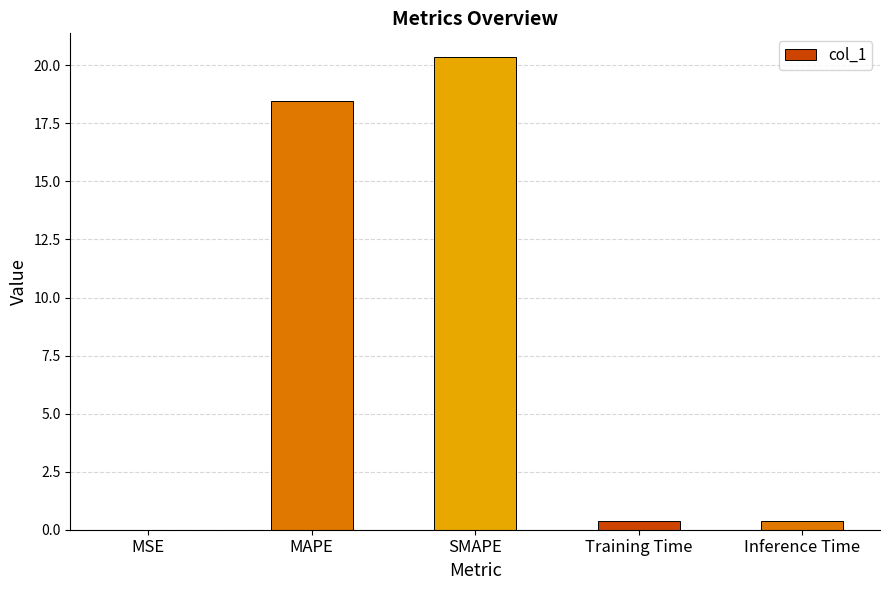

The chart shows a value of 18.5 at MAPE. True or false?

True